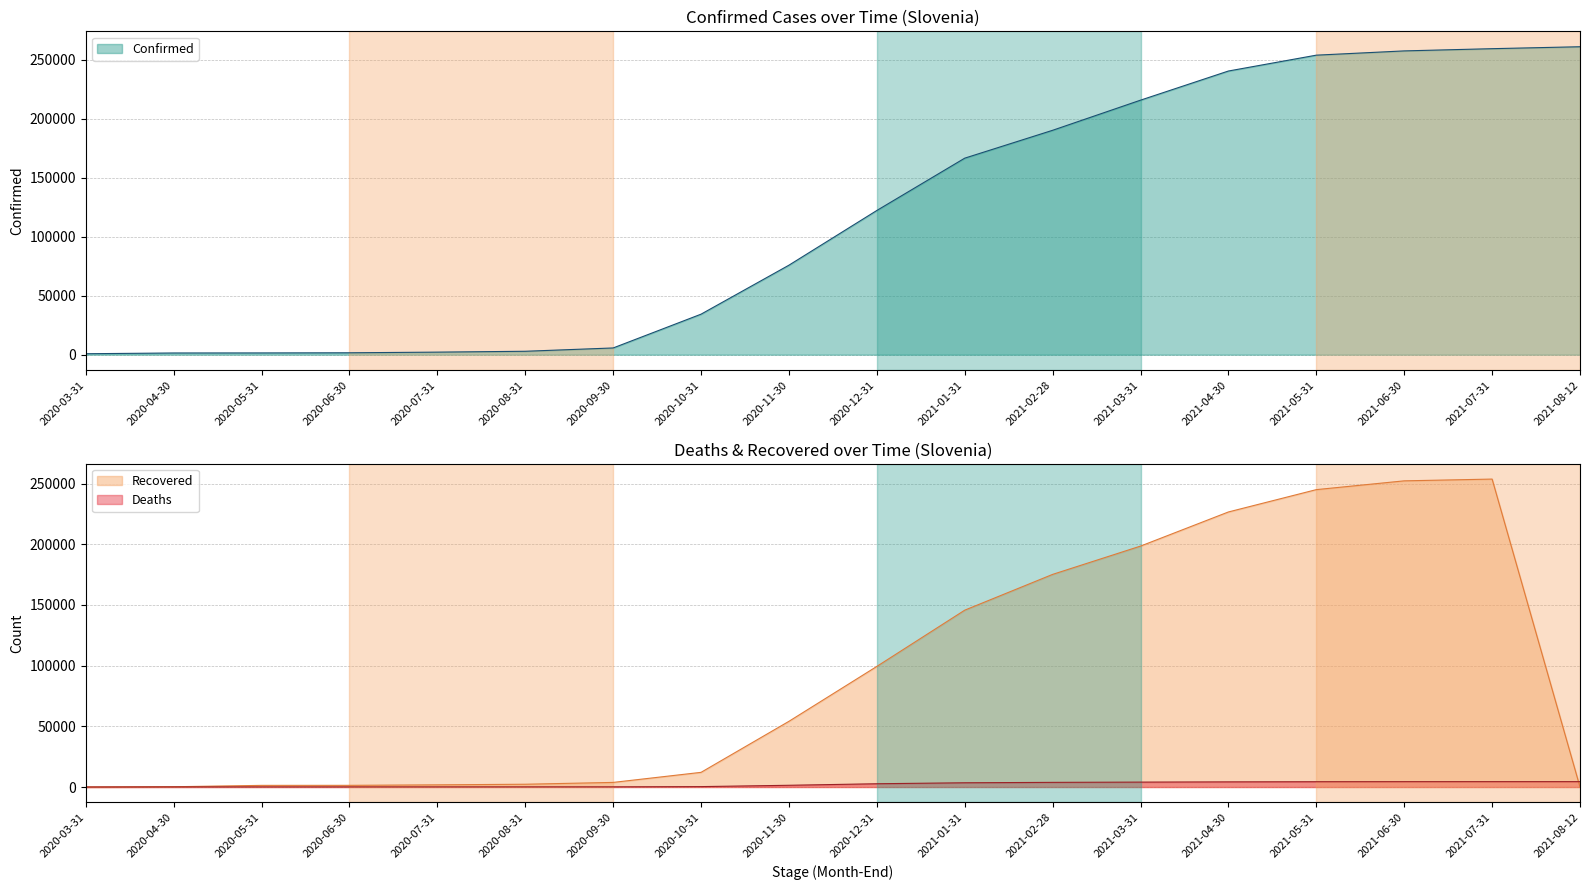

How many data points in Confirmed are less than 122152?

9